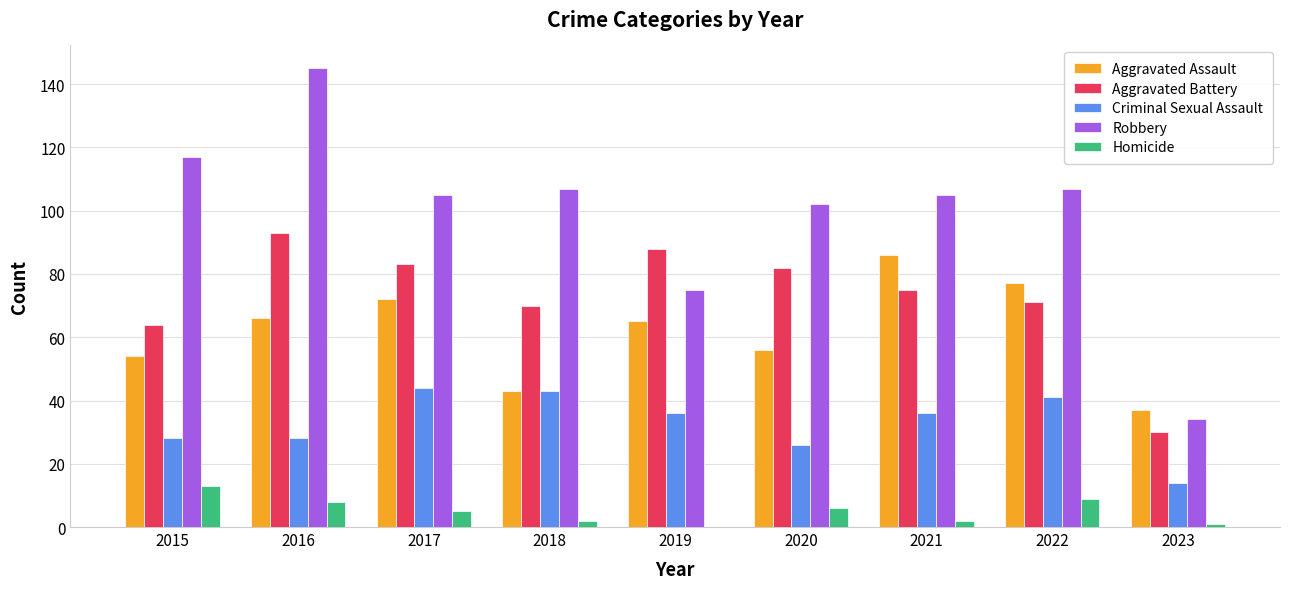

Which series has the largest total across all categories?

Robbery